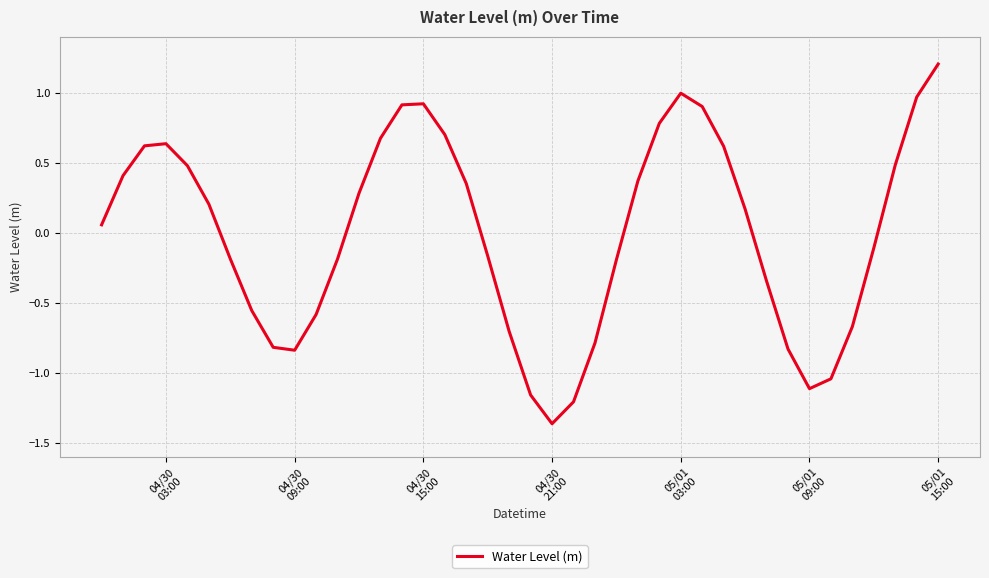

How many interior local valleys (lower than both neighbors) does the data have?

3